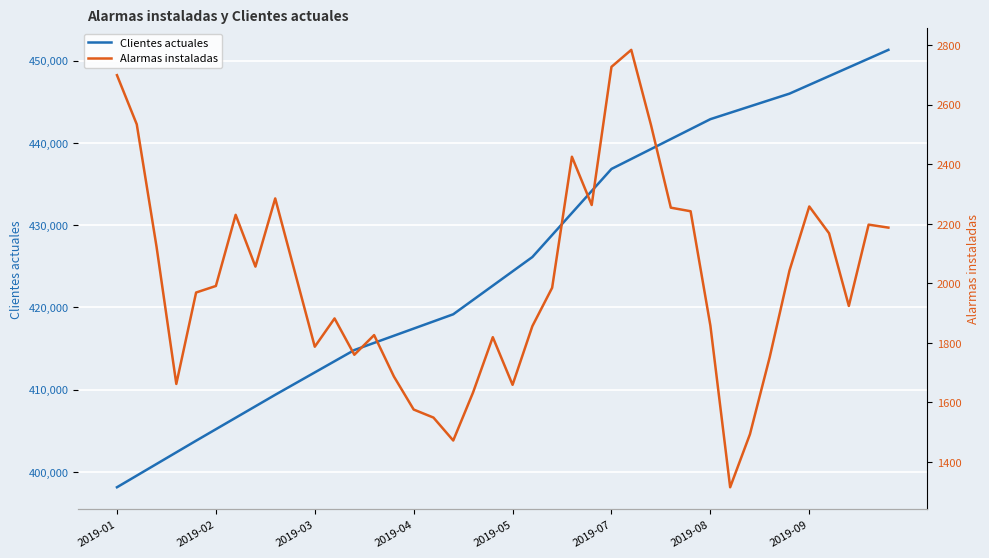

Which series has the widest spread of values?

Clientes actuales